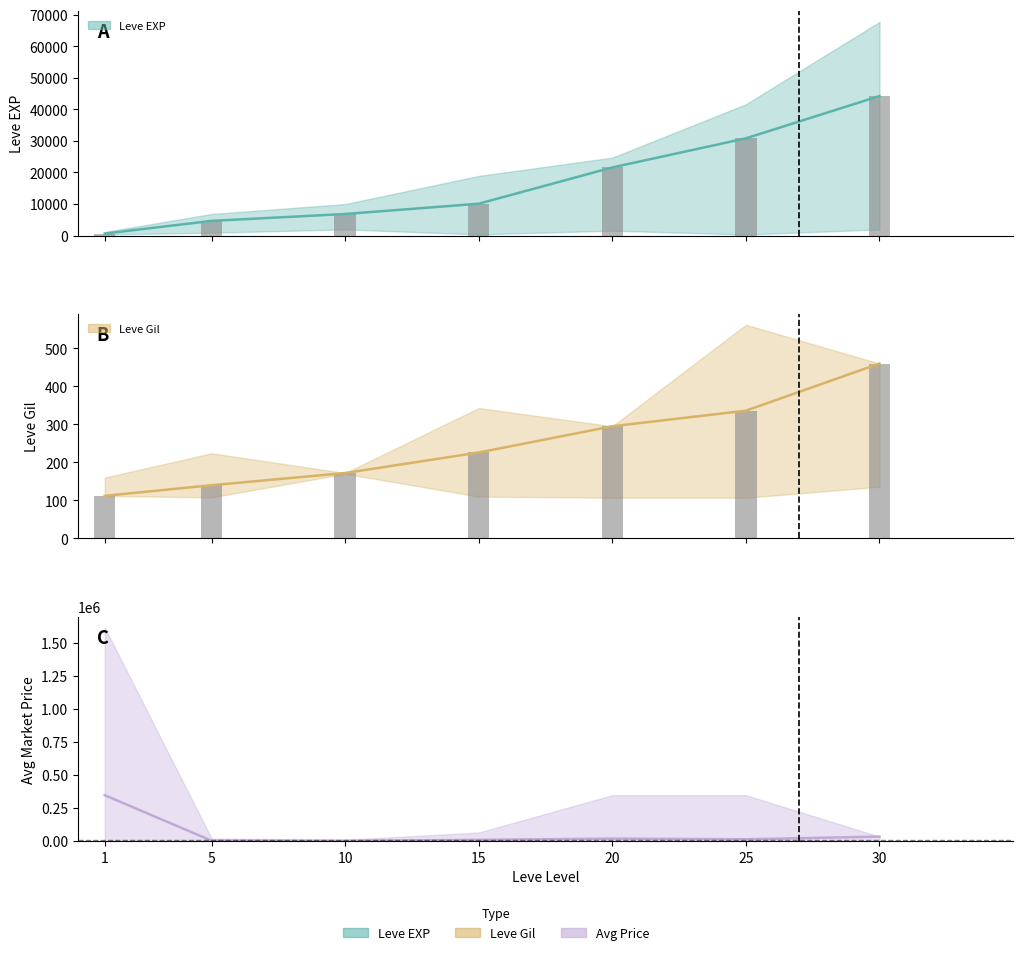

Which series has the largest total across all categories?

Avg Price (median)